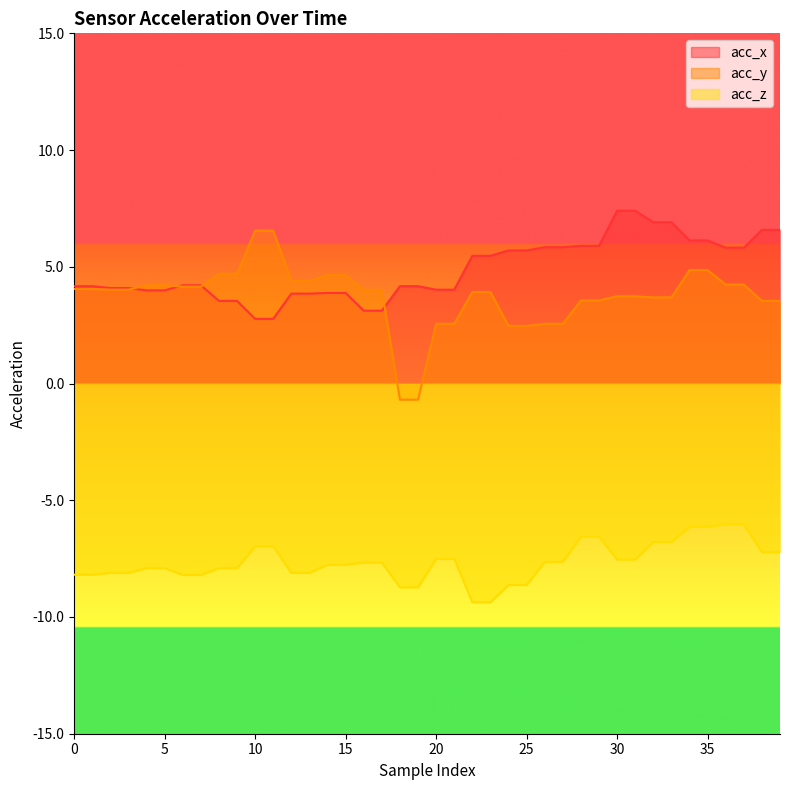

What is the spread (max minus min) of values at 38?

13.8